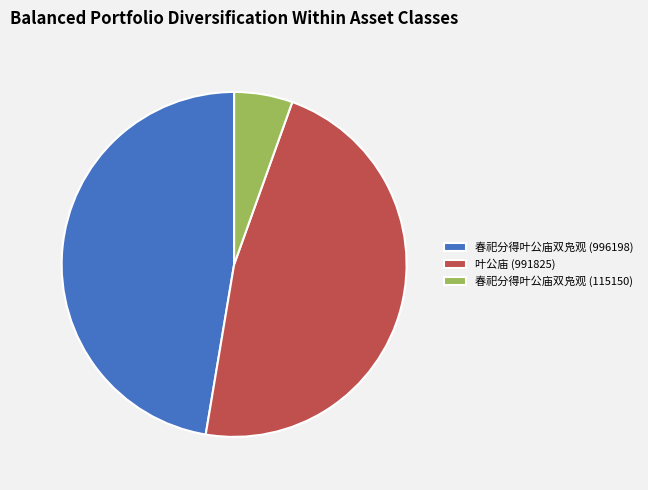

Is there any slice that represents more than half of the pie?

No